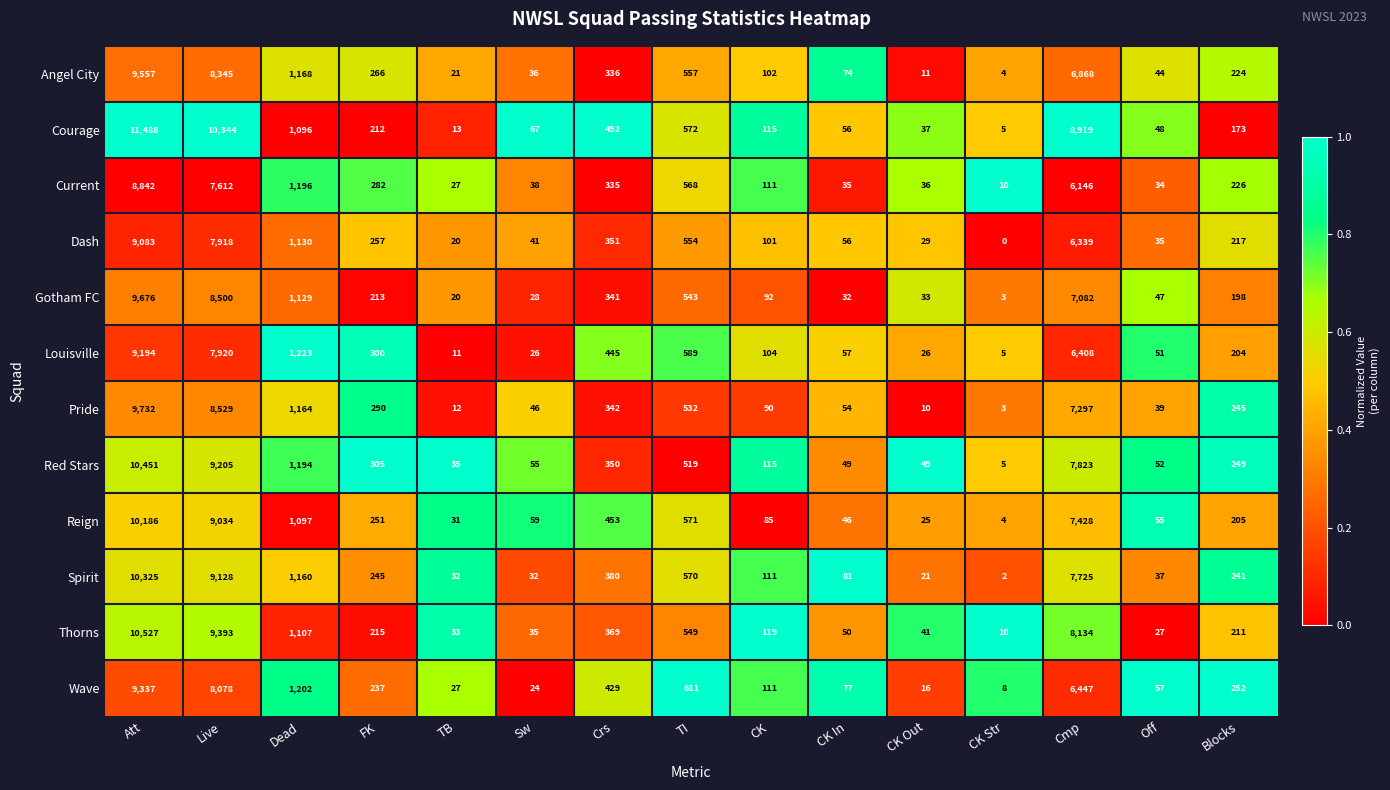

What is the maximum value shown in the chart?

11488